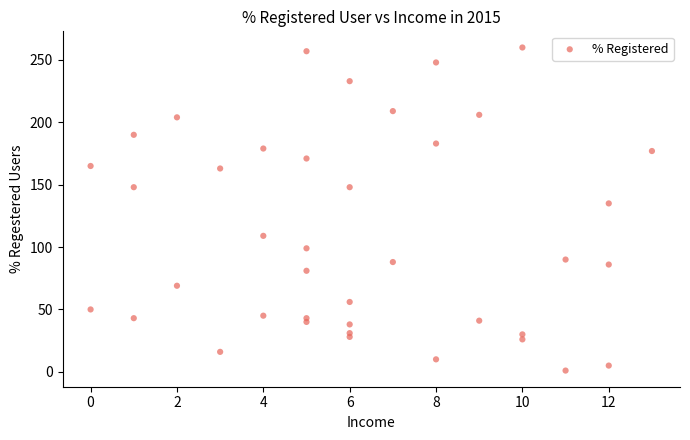

What Y value in the scatter plot is closest to 130?

135